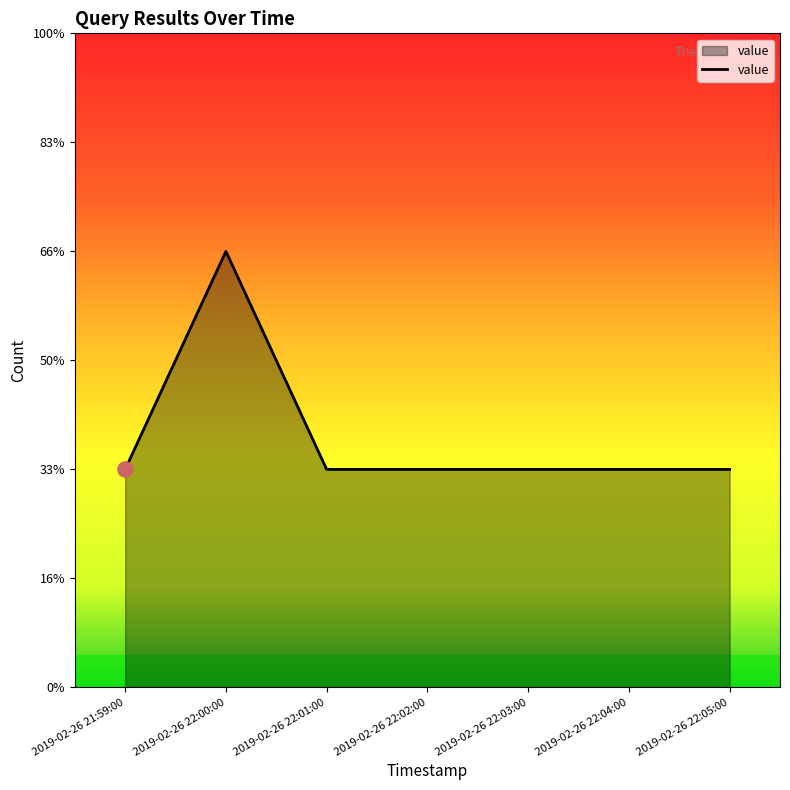

Does the chart have visible grid lines?

No